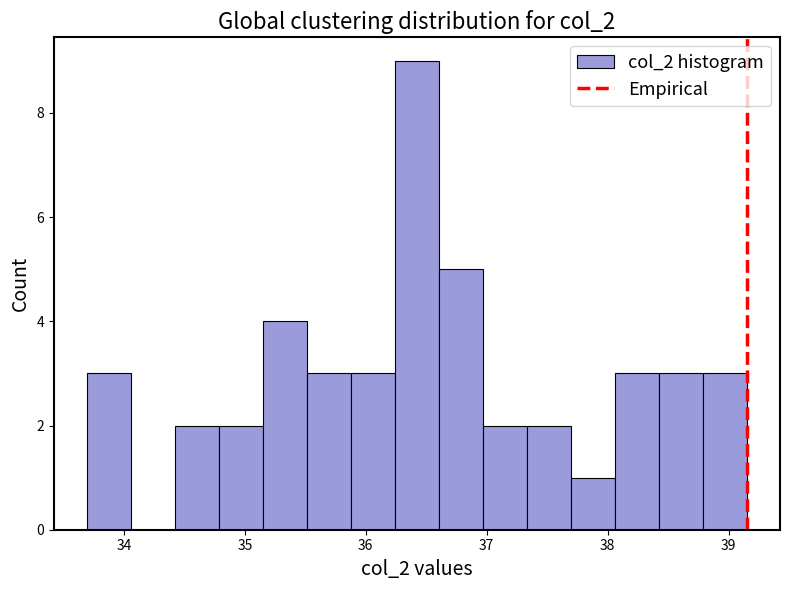

Around what value on the x-axis is the tallest bar? Give the approximate position of its centre, as read against the axis.

36.4